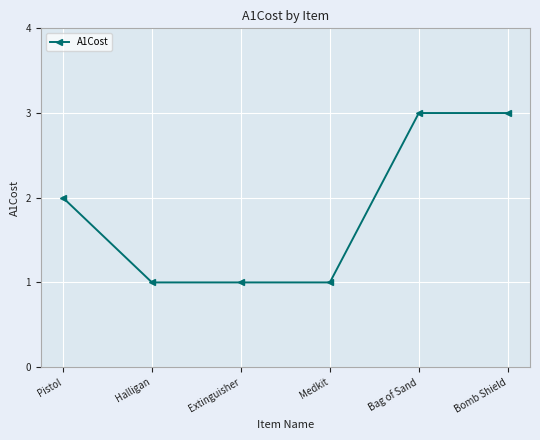

Does the chart display data point markers on the line(s)?

Yes